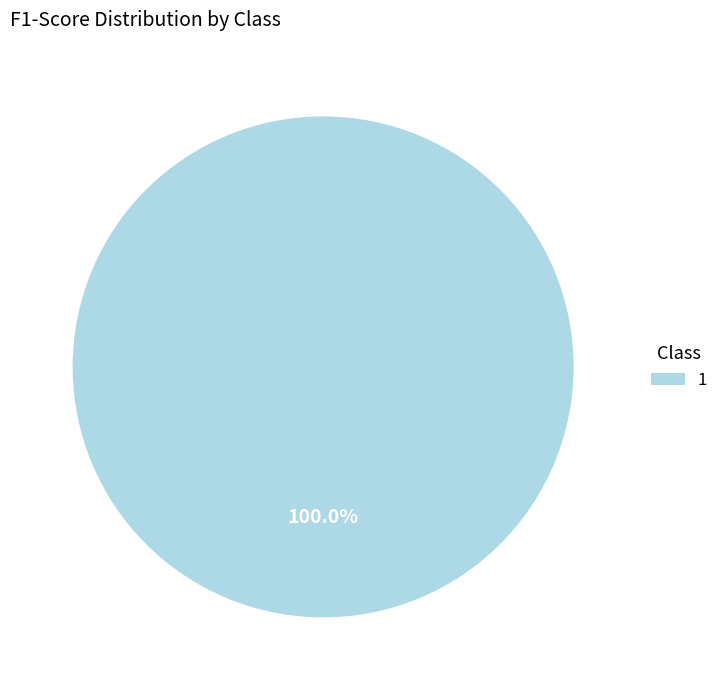

Is there any slice that represents more than half of the pie?

Yes